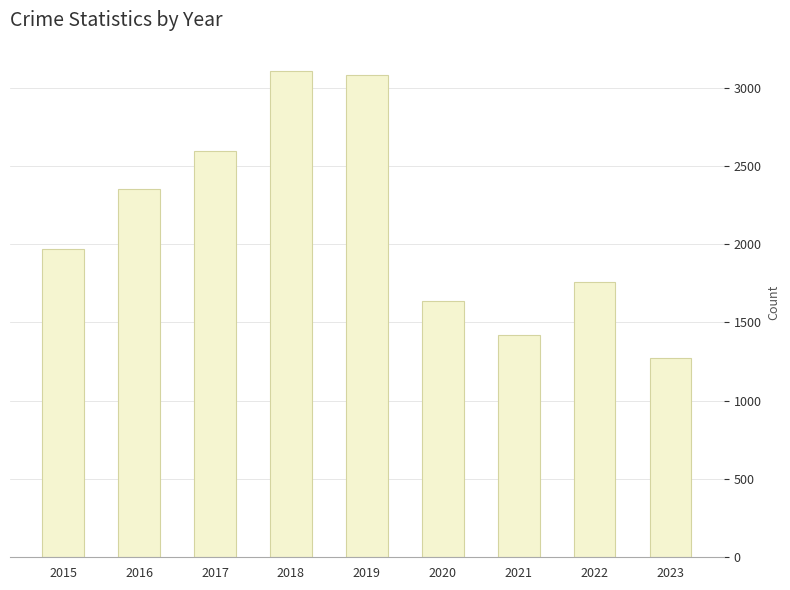

How many categories are shown in the chart?

9